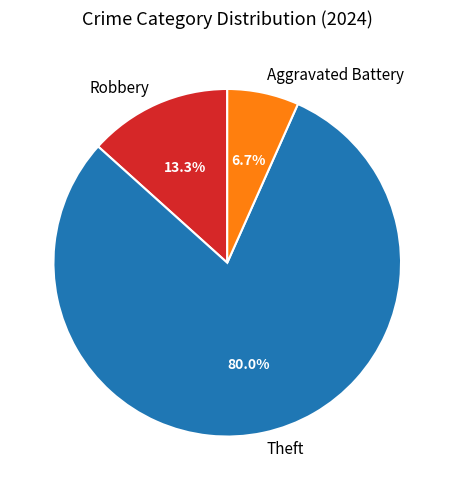

What is the largest slice in the pie chart?

Theft